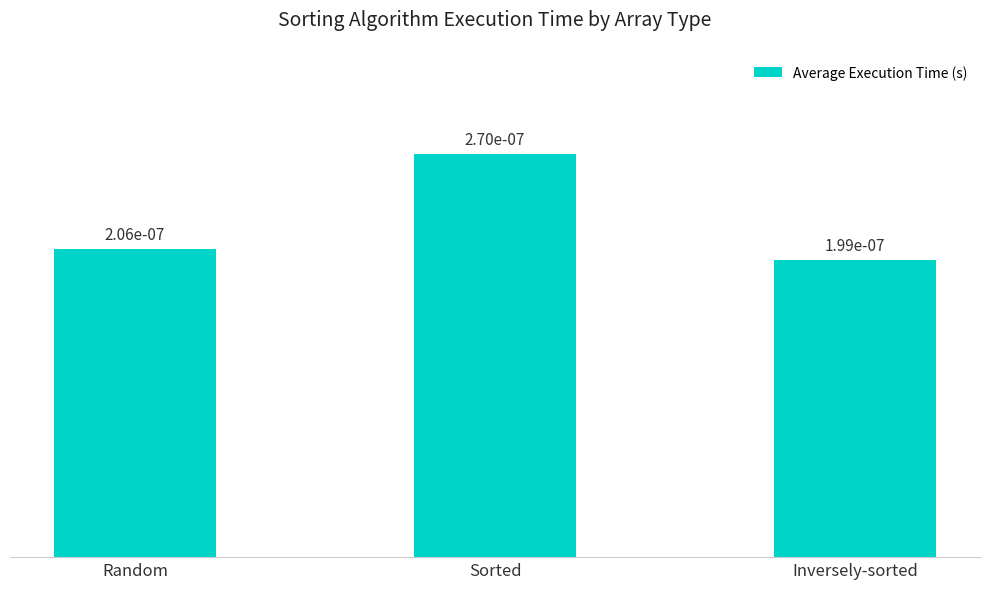

The value at Inversely-sorted is 0.0. True or false?

True